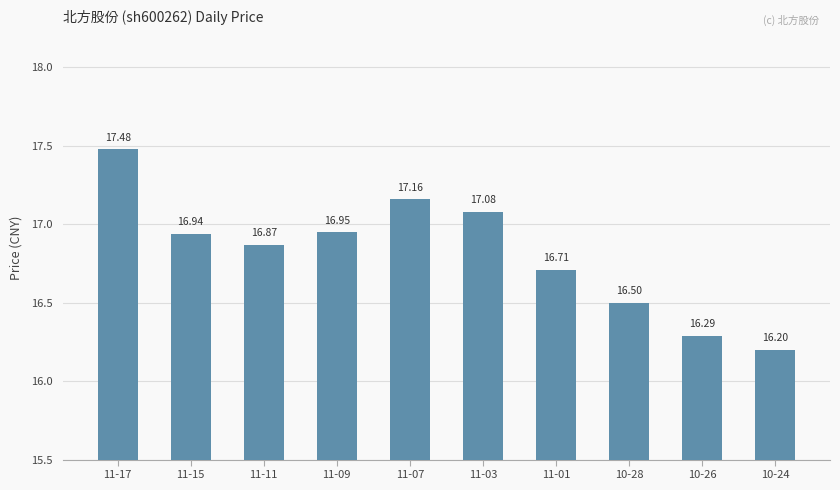

How many bars are there in total?

10